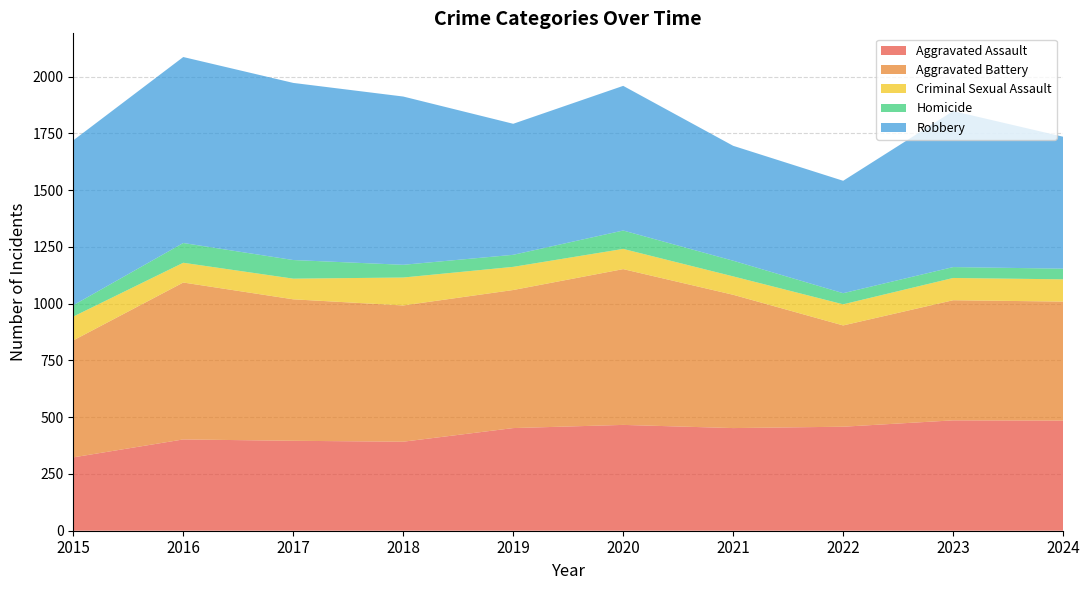

Reading left to right, what are all the values shown in this chart?

Aggravated Assault: 2015=323	2016=402	2017=396	2018=392	2019=452	2020=466	2021=452	2022=458	2023=486	2024=485
Aggravated Battery: 2015=515	2016=691	2017=623	2018=600	2019=608	2020=686	2021=587	2022=446	2023=529	2024=524
Criminal Sexual Assault: 2015=105	2016=87	2017=91	2018=123	2019=102	2020=89	2021=81	2022=93	2023=98	2024=98
Homicide: 2015=50	2016=87	2017=82	2018=56	2019=53	2020=81	2021=69	2022=49	2023=48	2024=47
Robbery: 2015=726	2016=819	2017=780	2018=741	2019=577	2020=637	2021=506	2022=495	2023=687	2024=581